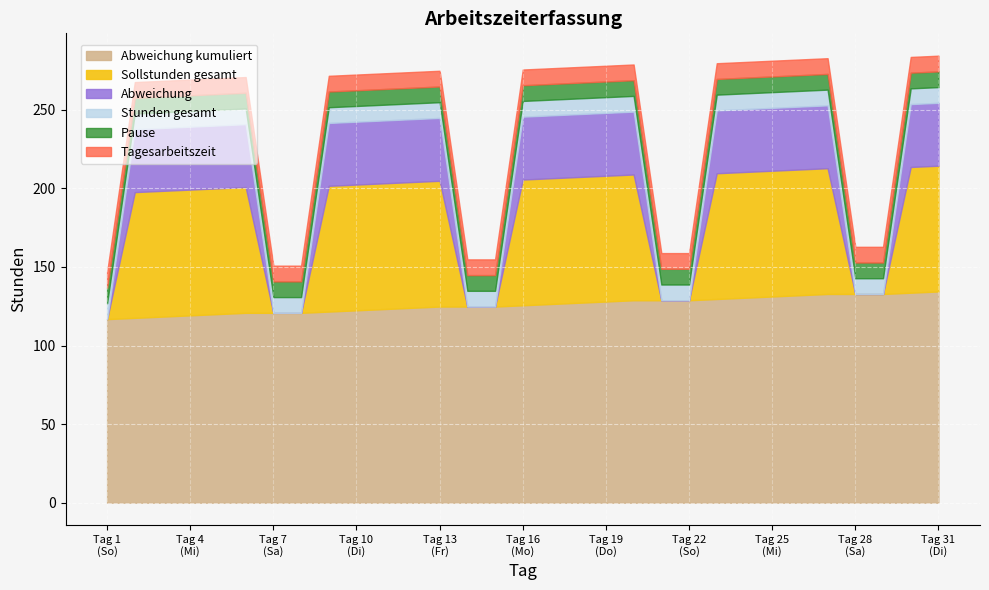

True or false: Abweichung and Stunden gesamt intersect in this chart.

False